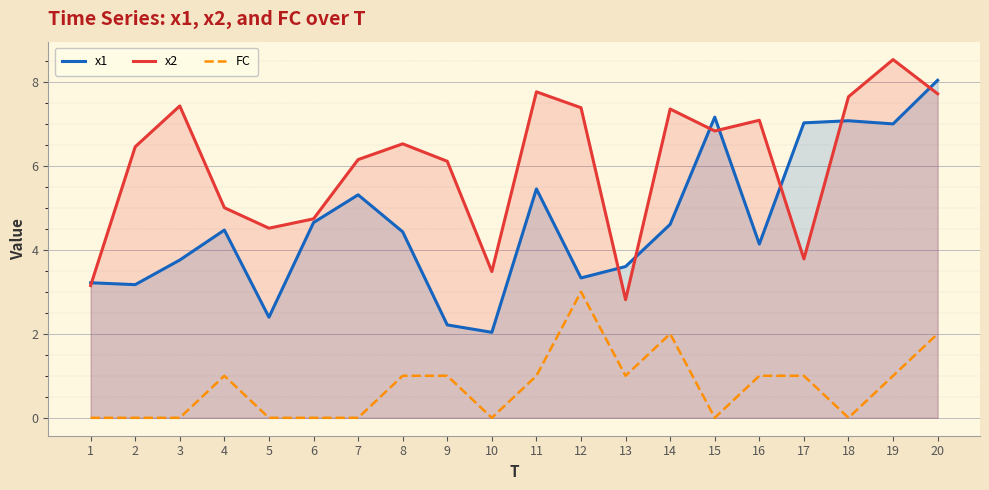

Which series has the largest total across all categories?

x2